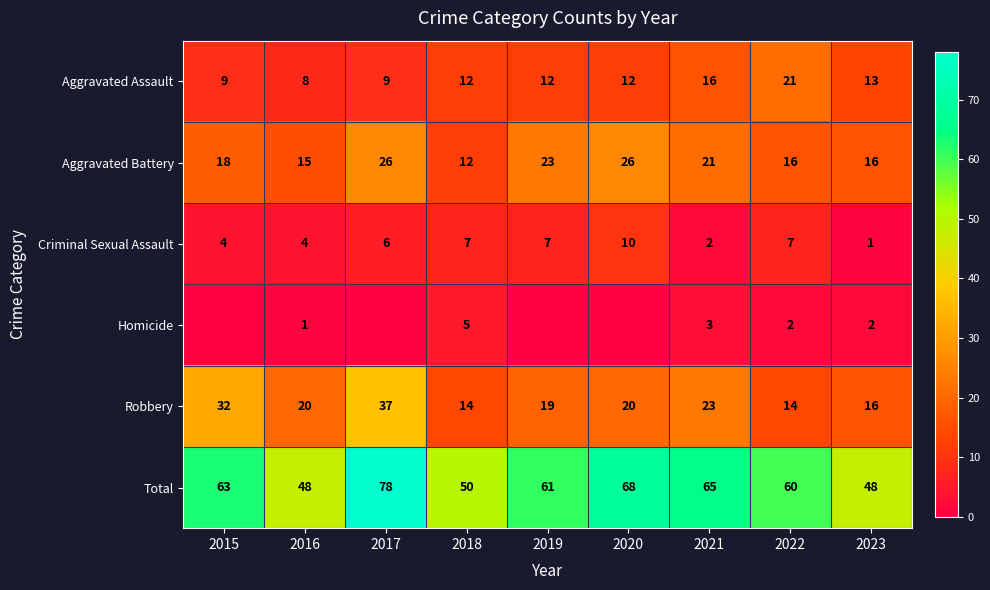

True or false: Aggravated Assault has a value of 16 at 2021.

True